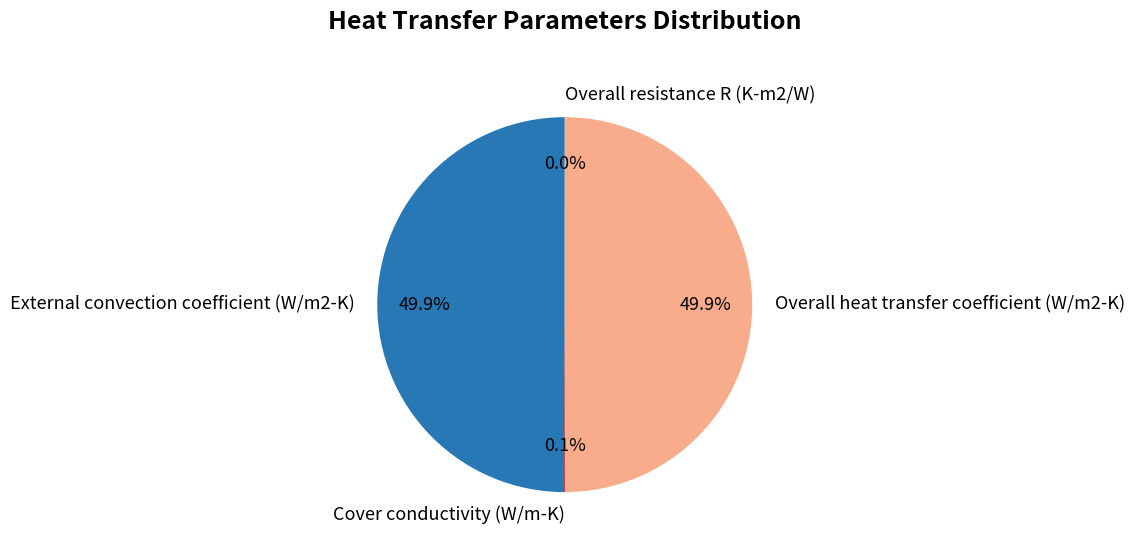

Approximately how many times larger is the value at Overall heat transfer coefficient (W/m2-K) compared to External convection coefficient (W/m2-K)?

1.0